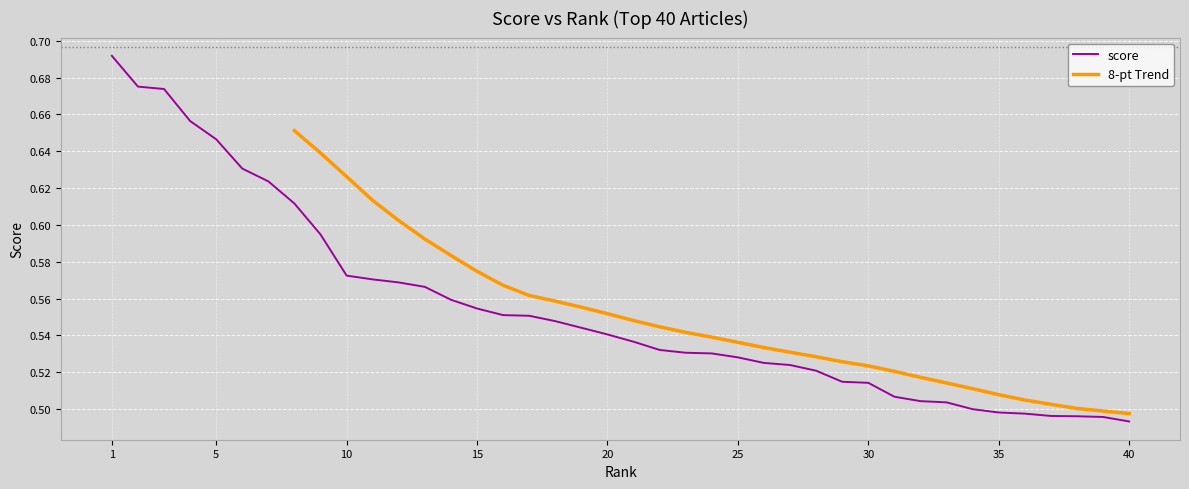

The chart shows a value of 0.8 at 12. True or false?

False